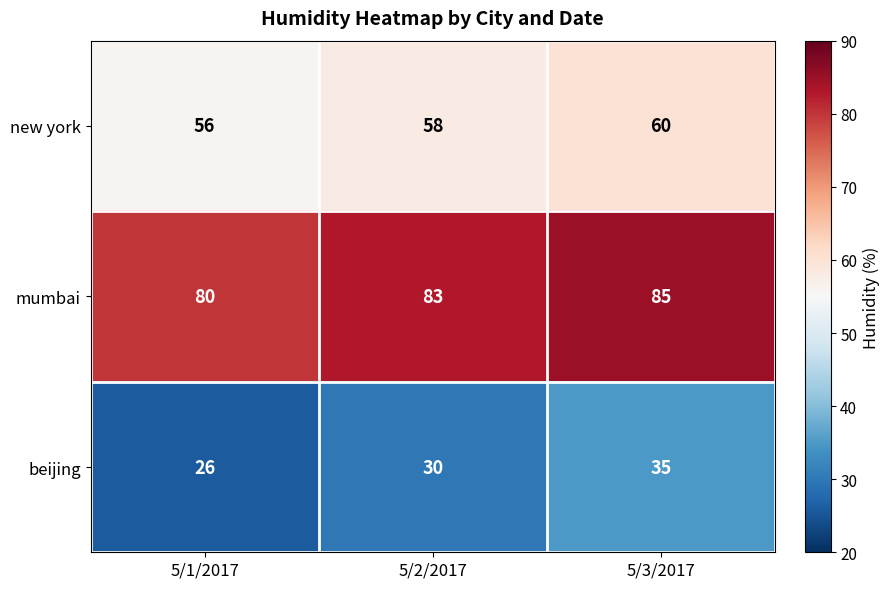

Which series has the widest spread of values?

beijing